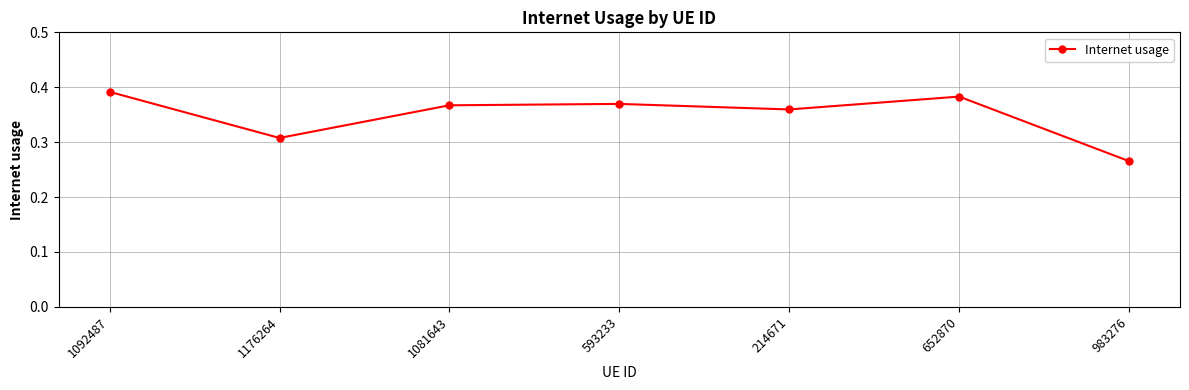

What position from the left is 1081643?

3